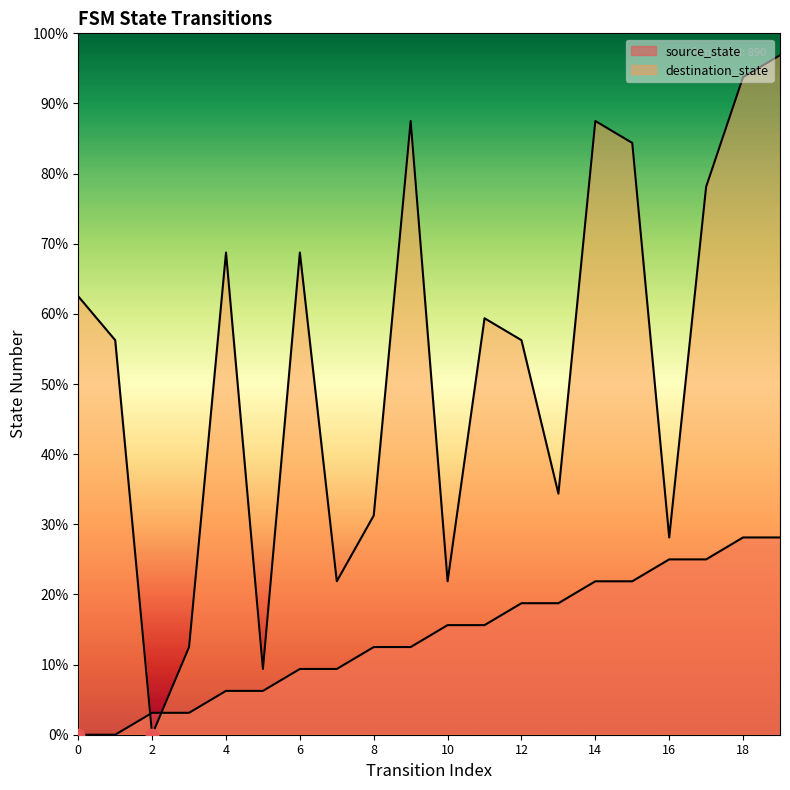

At which category is the sum across all series the highest?

19